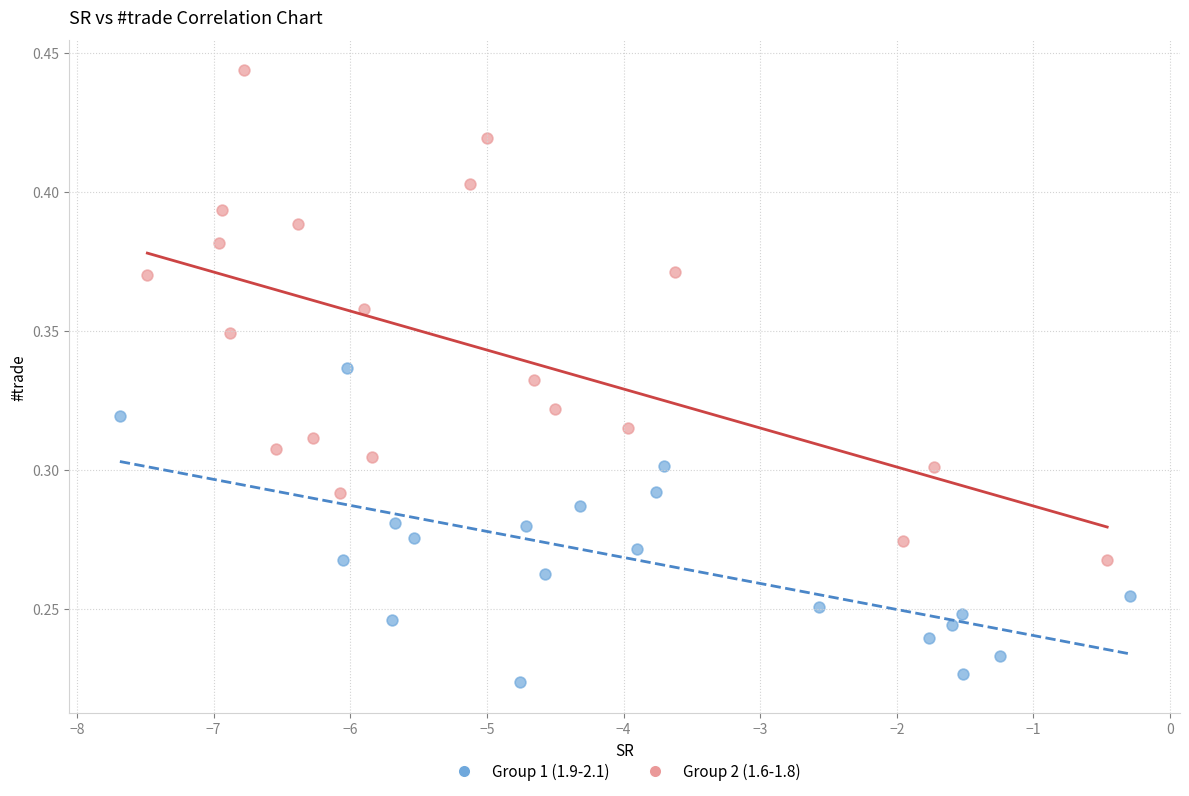

Which series has the widest spread of Y values?

Group 2 (1.6-1.8)